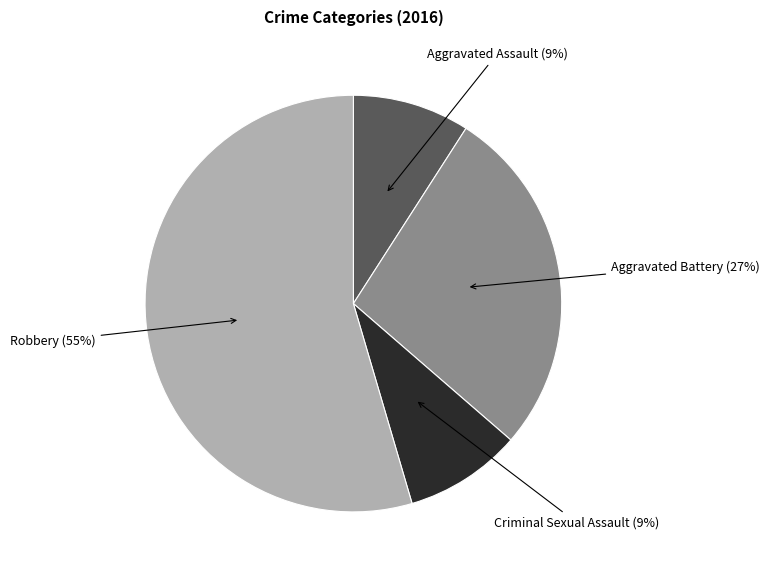

To the nearest percent, what is the average slice percentage?

25%